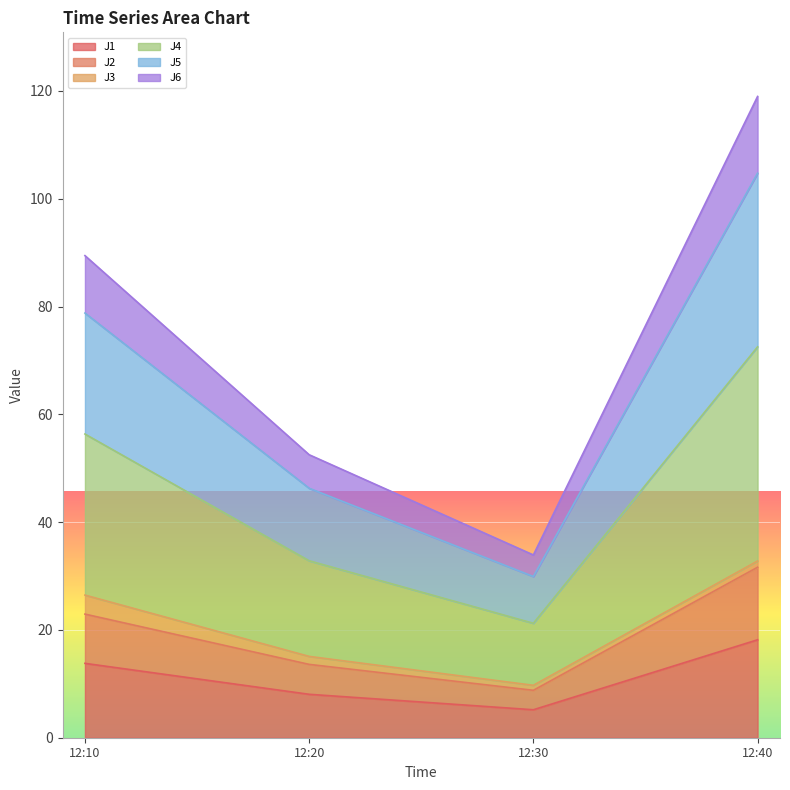

Which category has the lowest value in the J1 series?

12:30